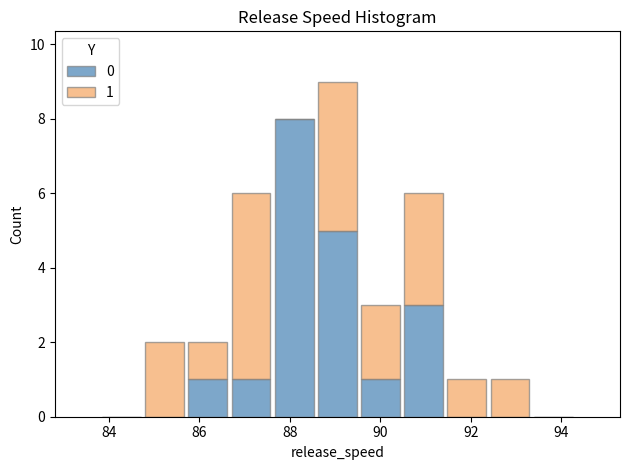

Which range on the x-axis has the tallest stacked bar (by total height)?

88.6 to 89.6